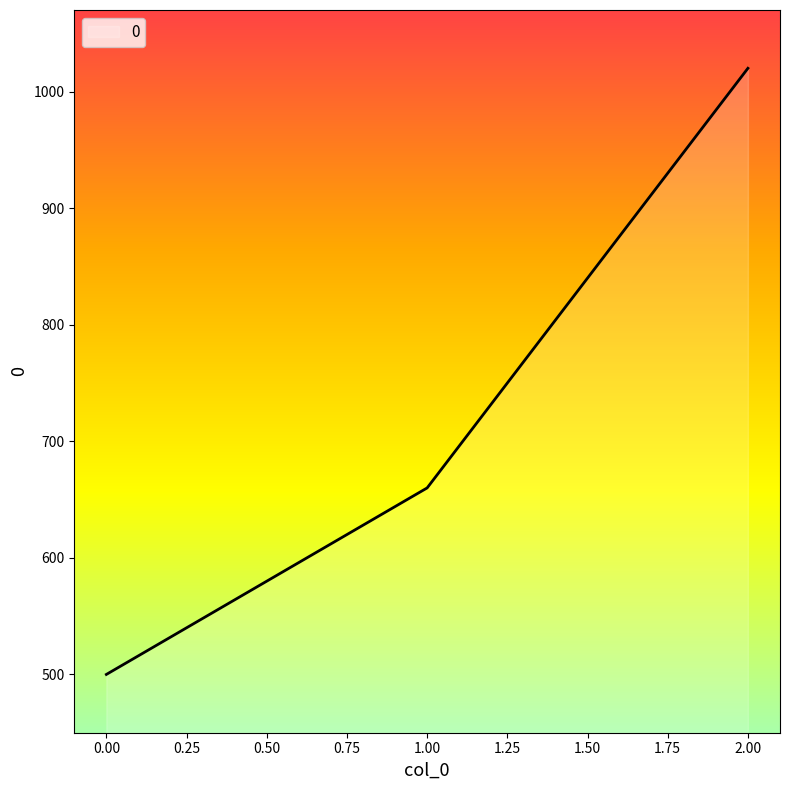

The value at 0.00 is 500. True or false?

True